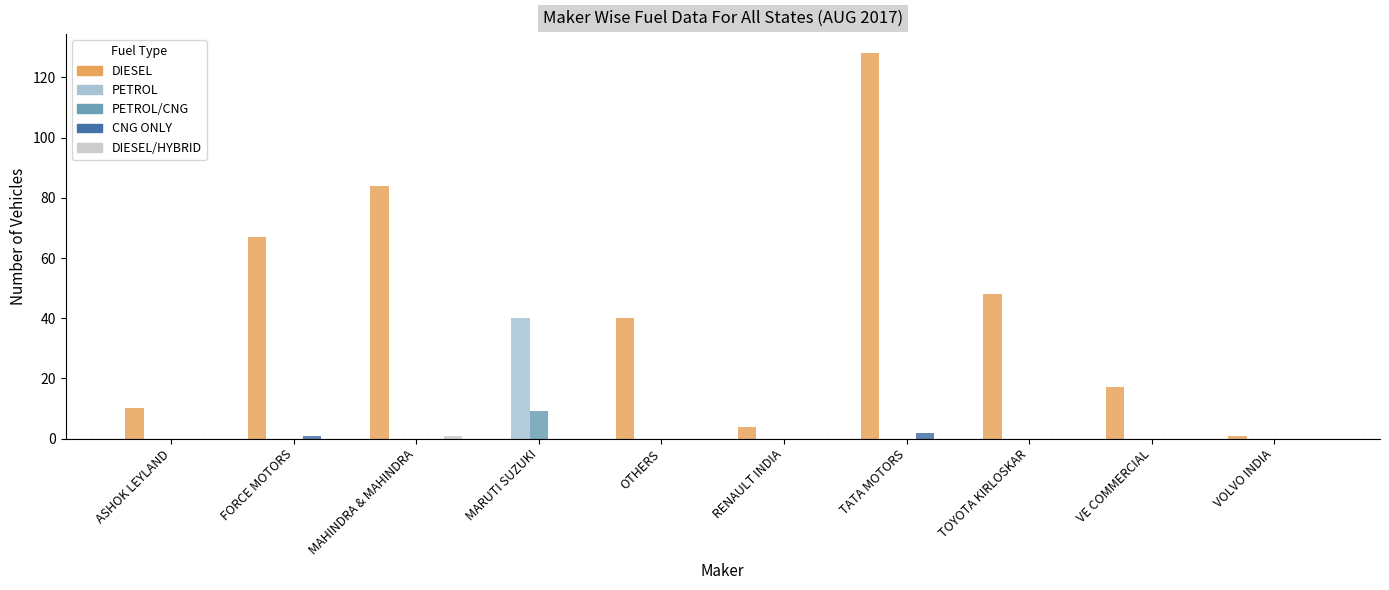

Reading left to right, extract all data points from this chart.

DIESEL: ASHOK LEYLAND=10	FORCE MOTORS=67	MAHINDRA & MAHINDRA=84	MARUTI SUZUKI=0	OTHERS=40	RENAULT INDIA=4	TATA MOTORS=128	TOYOTA KIRLOSKAR=48	VE COMMERCIAL=17	VOLVO INDIA=1
PETROL: ASHOK LEYLAND=0	FORCE MOTORS=0	MAHINDRA & MAHINDRA=0	MARUTI SUZUKI=40	OTHERS=0	RENAULT INDIA=0	TATA MOTORS=0	TOYOTA KIRLOSKAR=0	VE COMMERCIAL=0	VOLVO INDIA=0
PETROL/CNG: ASHOK LEYLAND=0	FORCE MOTORS=0	MAHINDRA & MAHINDRA=0	MARUTI SUZUKI=9	OTHERS=0	RENAULT INDIA=0	TATA MOTORS=0	TOYOTA KIRLOSKAR=0	VE COMMERCIAL=0	VOLVO INDIA=0
CNG ONLY: ASHOK LEYLAND=0	FORCE MOTORS=1	MAHINDRA & MAHINDRA=0	MARUTI SUZUKI=0	OTHERS=0	RENAULT INDIA=0	TATA MOTORS=2	TOYOTA KIRLOSKAR=0	VE COMMERCIAL=0	VOLVO INDIA=0
DIESEL/HYBRID: ASHOK LEYLAND=0	FORCE MOTORS=0	MAHINDRA & MAHINDRA=1	MARUTI SUZUKI=0	OTHERS=0	RENAULT INDIA=0	TATA MOTORS=0	TOYOTA KIRLOSKAR=0	VE COMMERCIAL=0	VOLVO INDIA=0